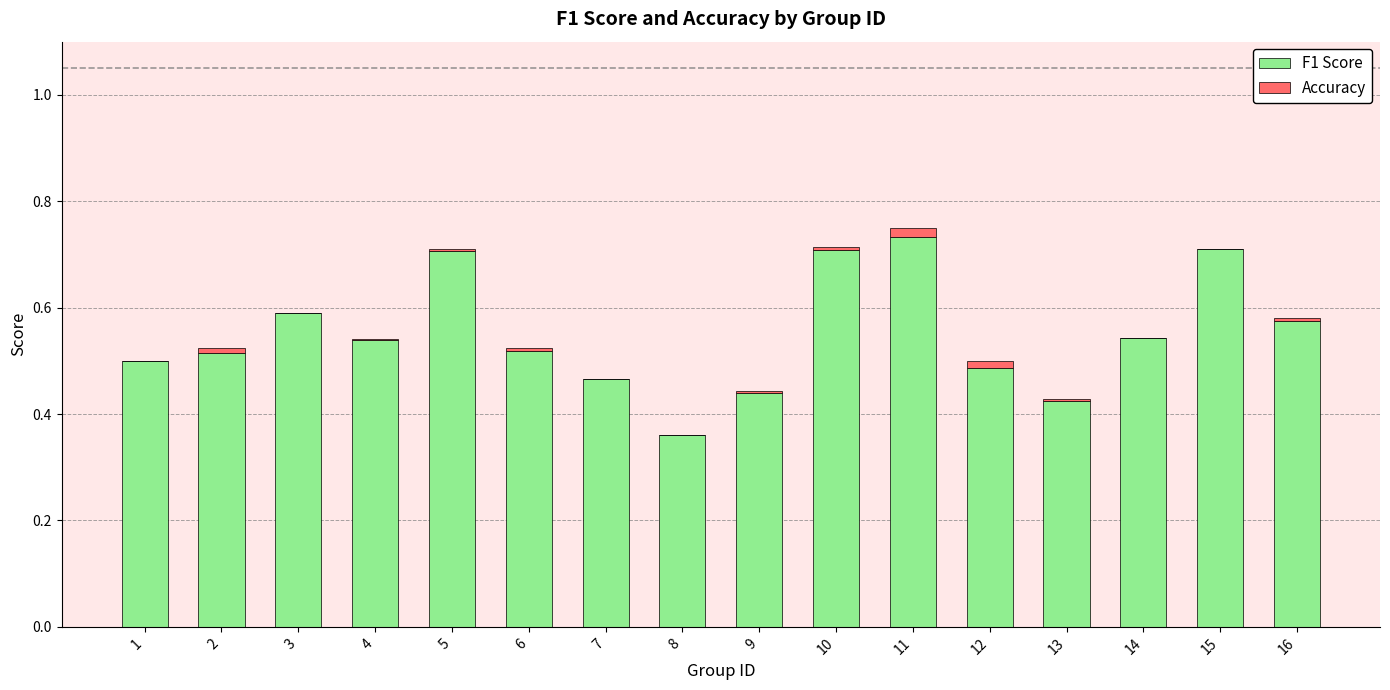

Is it true that Accuracy equals 0.0 at 10?

True